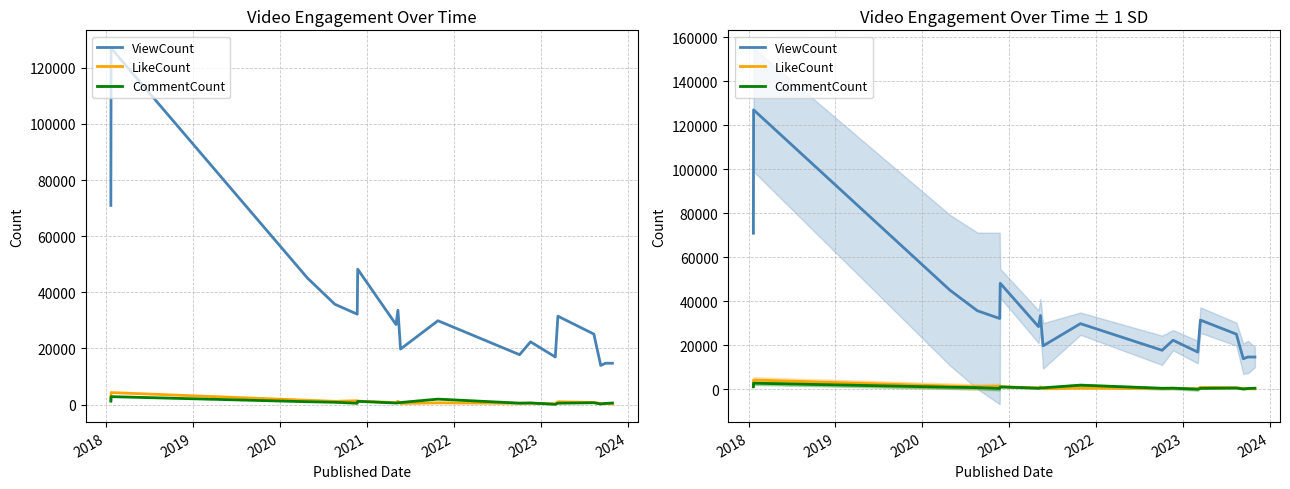

Which series has the widest spread of values?

ViewCount